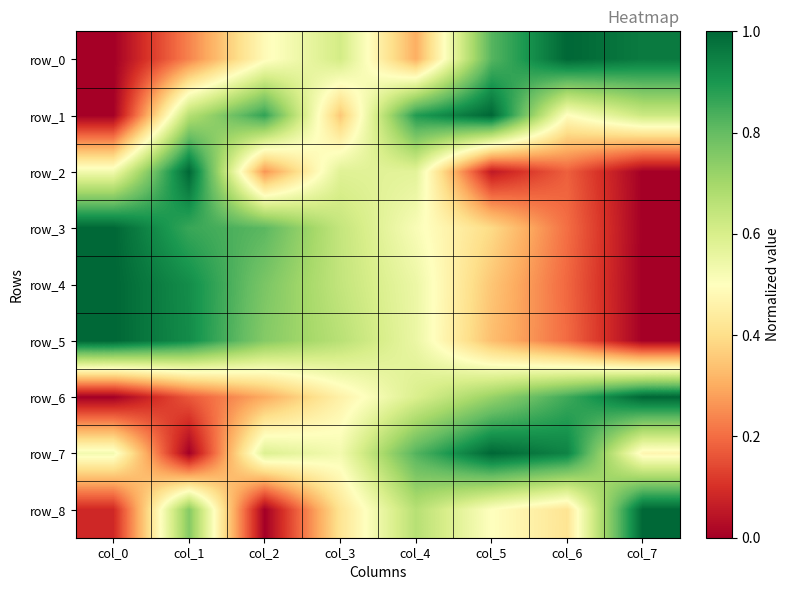

What is the difference between the maximum and minimum values in the row_5 series?

1.0